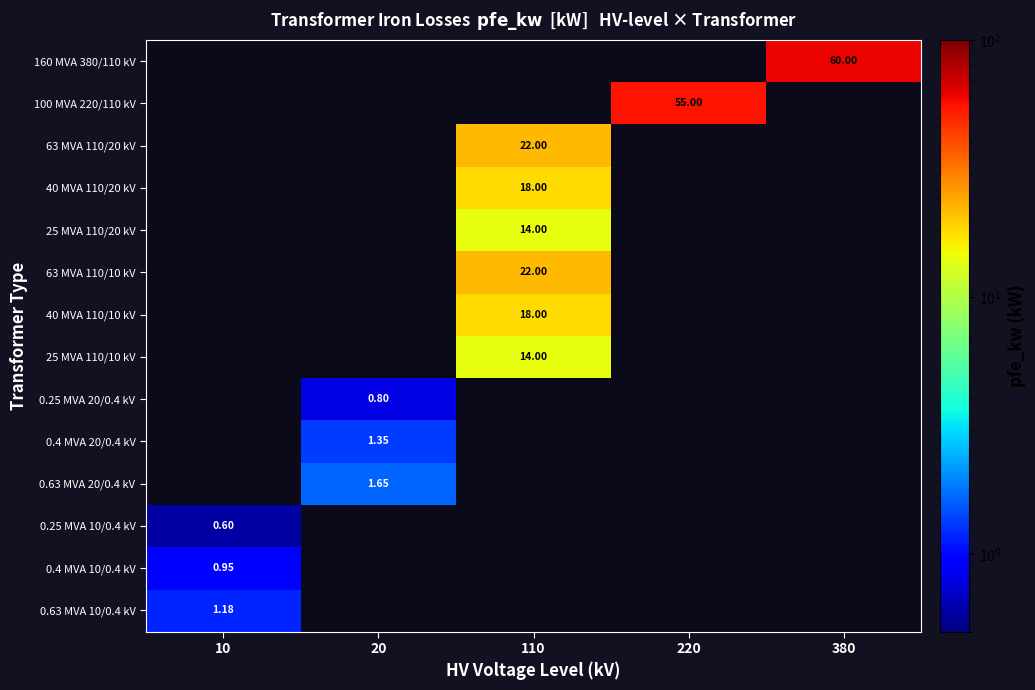

Which has a higher value, 220 or 110?

110